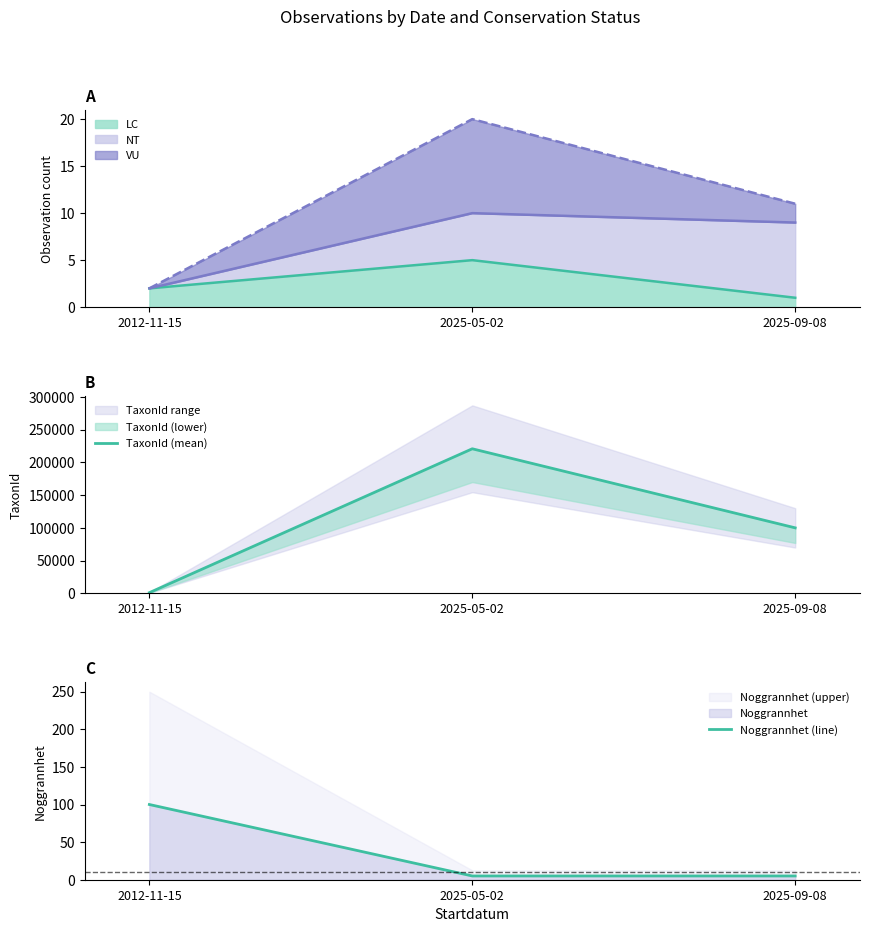

At which label is LC closest to 3?

2012-11-15